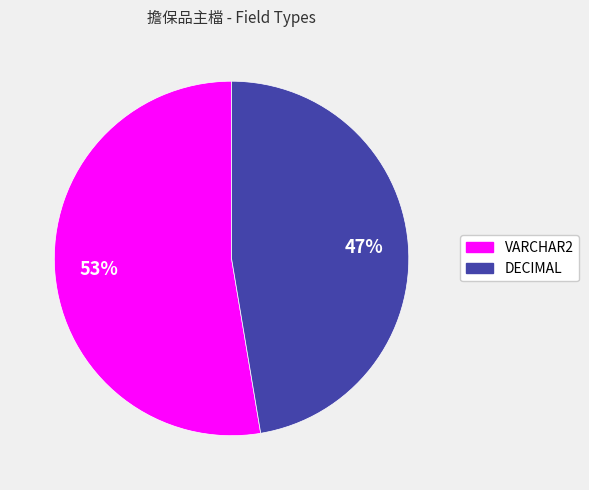

Does DECIMAL account for over 50% of the chart?

No